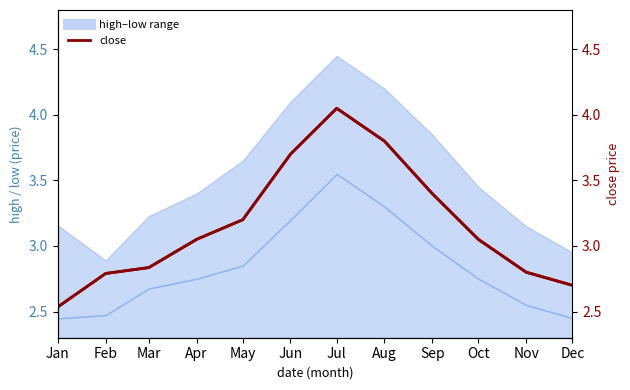

The chart shows a value of 4.6 at Nov. True or false?

False